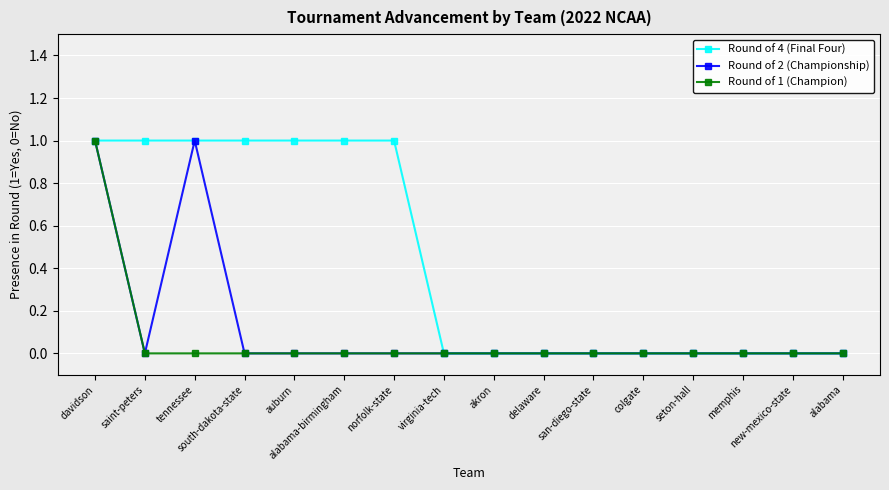

Is it true that Round of 2 (Championship) equals 0 at san-diego-state?

True